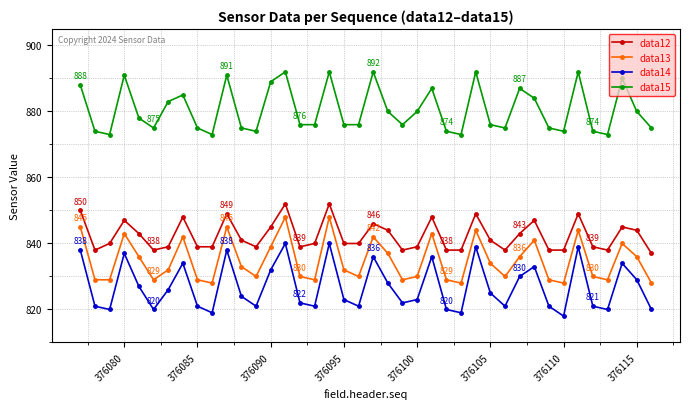

List the series in order of their peak value, highest first.

data15, data12, data13, data14